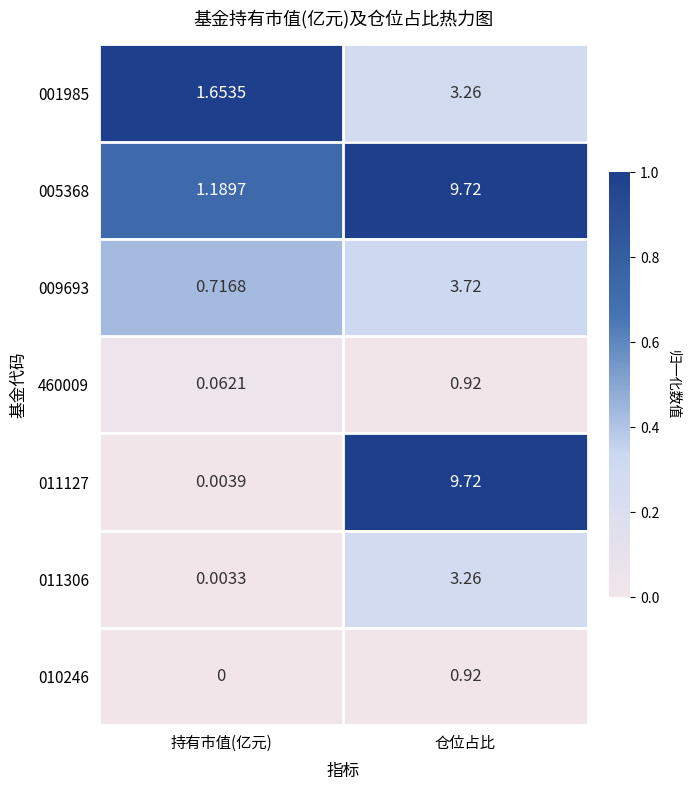

What is the greatest value displayed?

9.7